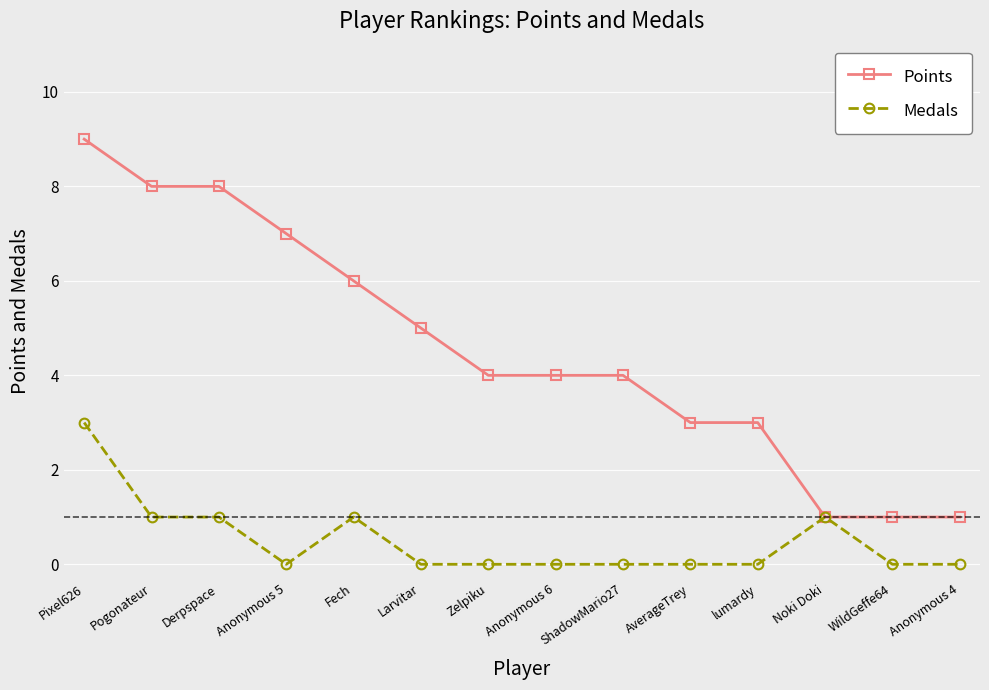

What is the total value across all series at Derpspace?

9